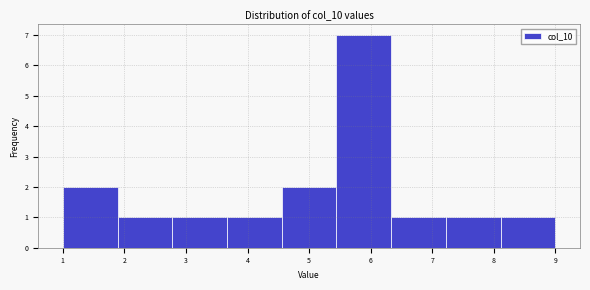

Reading left to right, transcribe this chart: for each bar, give the range it covers on the x-axis and its height. Neither the bar edges nor the heights are printed on the chart, so give them approximately, as read against the axes.

1.0 to 1.9: 2
1.9 to 2.8: 1
2.8 to 3.7: 1
3.7 to 4.6: 1
4.6 to 5.4: 2
5.4 to 6.3: 7
6.3 to 7.2: 1
7.2 to 8.1: 1
8.1 to 9.0: 1